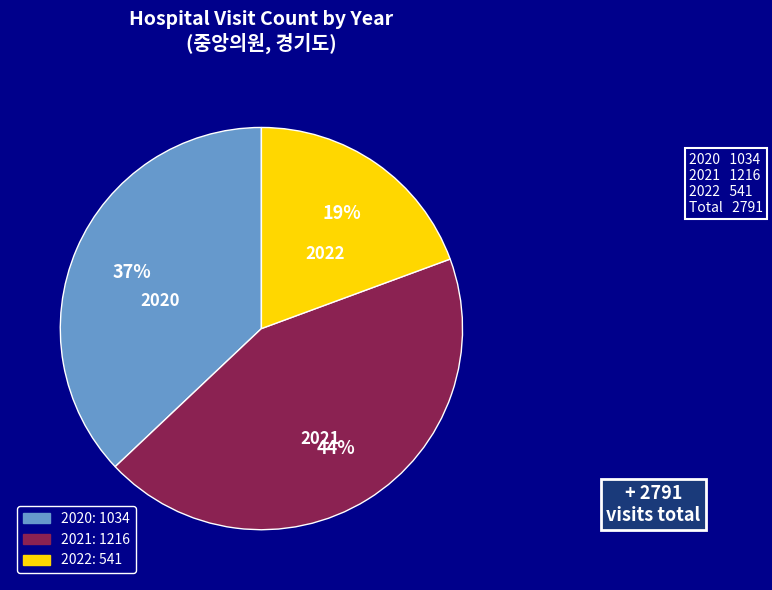

Is the sum of 2021 and 2020 greater than half?

Yes